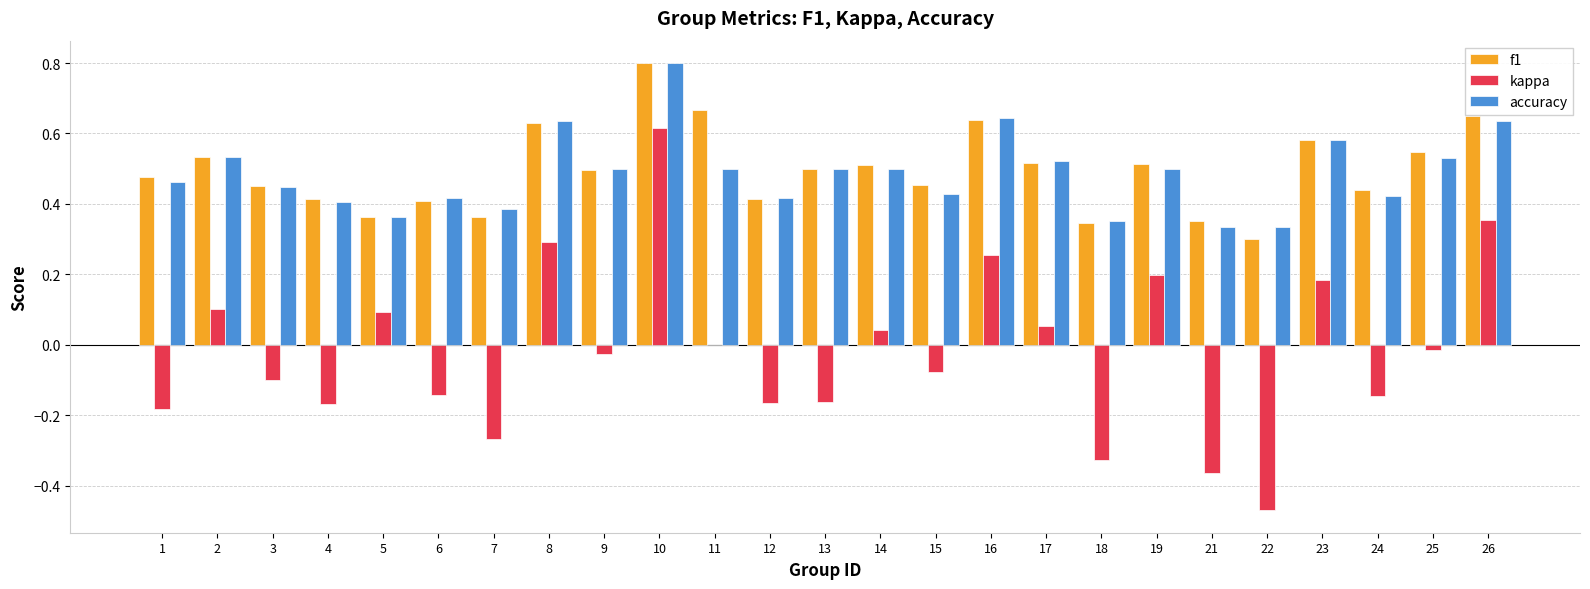

At which label does kappa reach its peak?

10